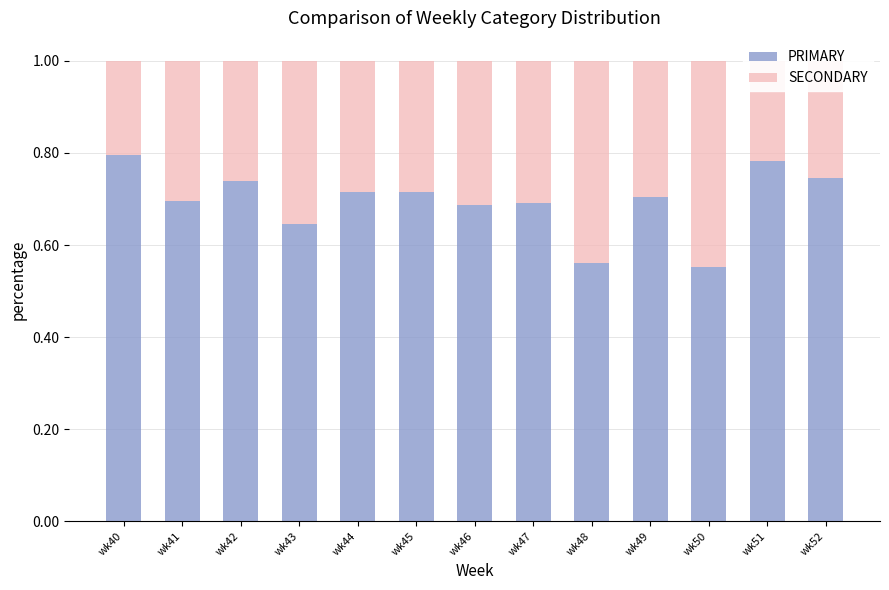

The value of PRIMARY at wk49 is 1.1. True or false?

False